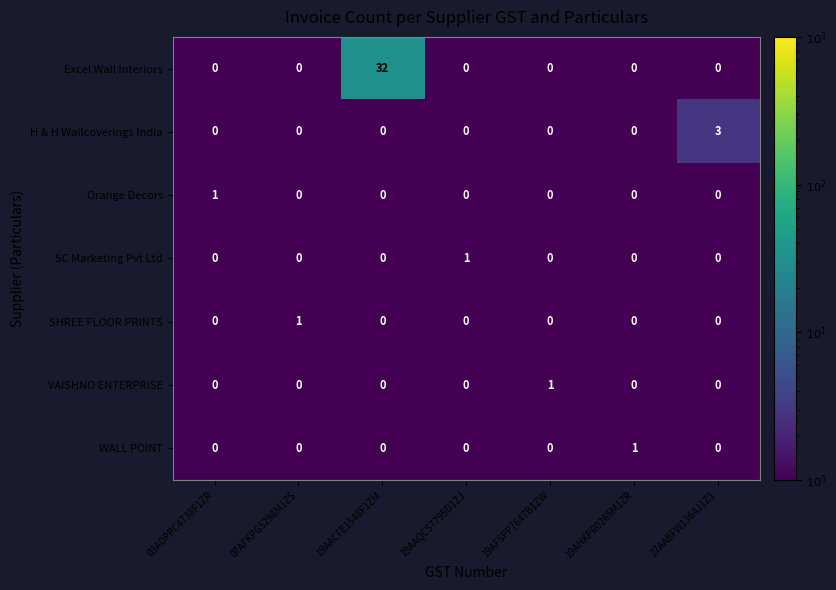

How many H & H Wallcoverings India values are between 0 and 1?

6